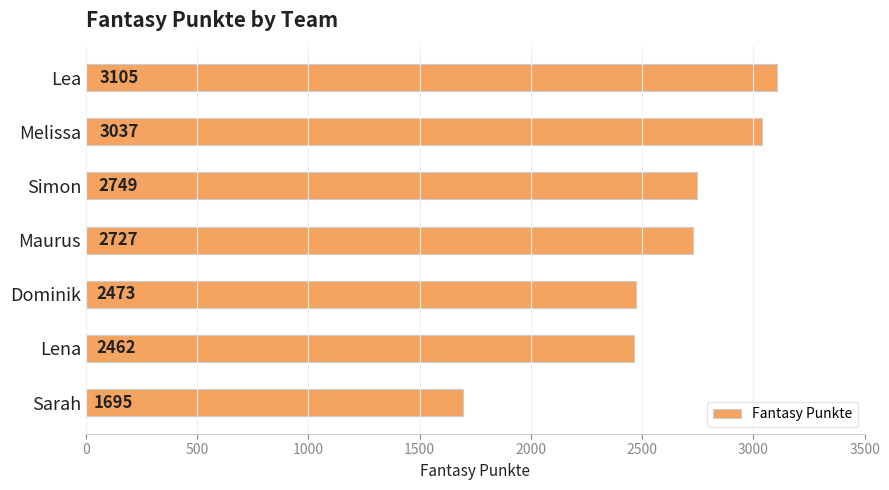

Reading top to bottom, extract all data points from this chart.

3105	3037	2749	2727	2473	2462	1695